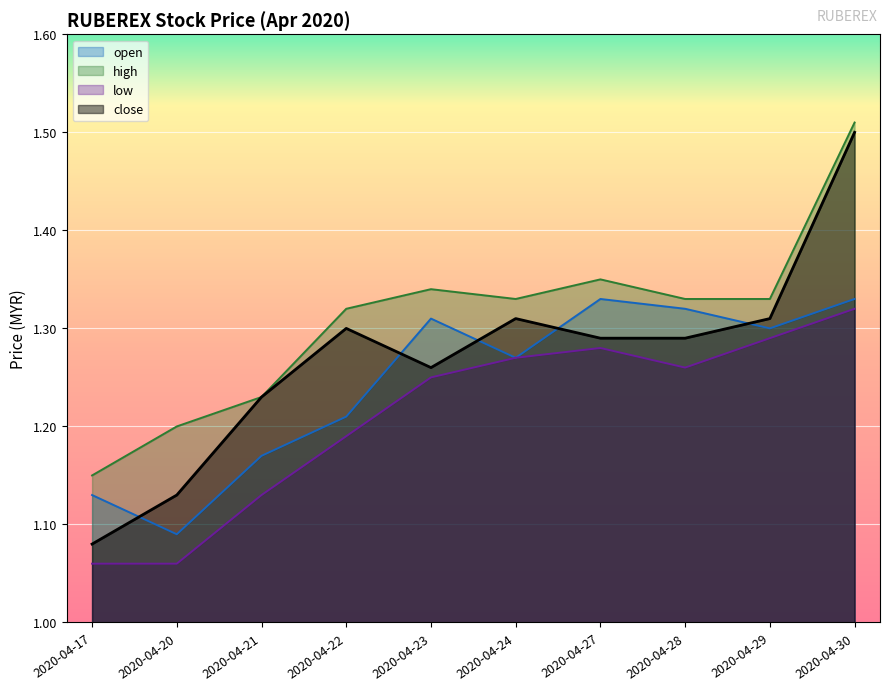

What is the difference between the maximum and second lowest values in the low series?

0.3